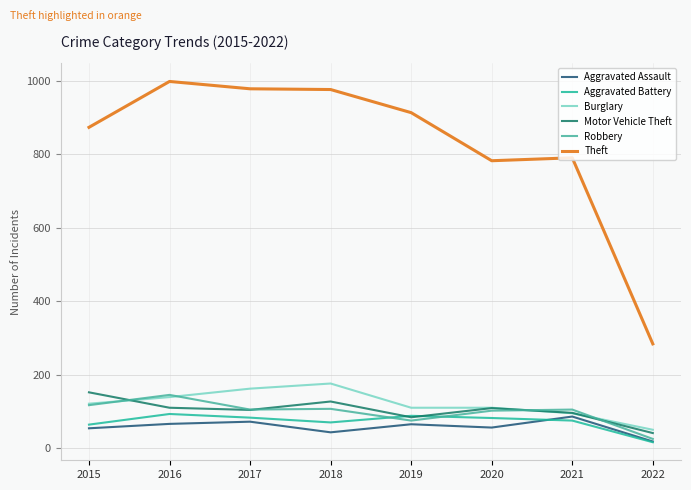

What is the total value across all series at 2020?

1242